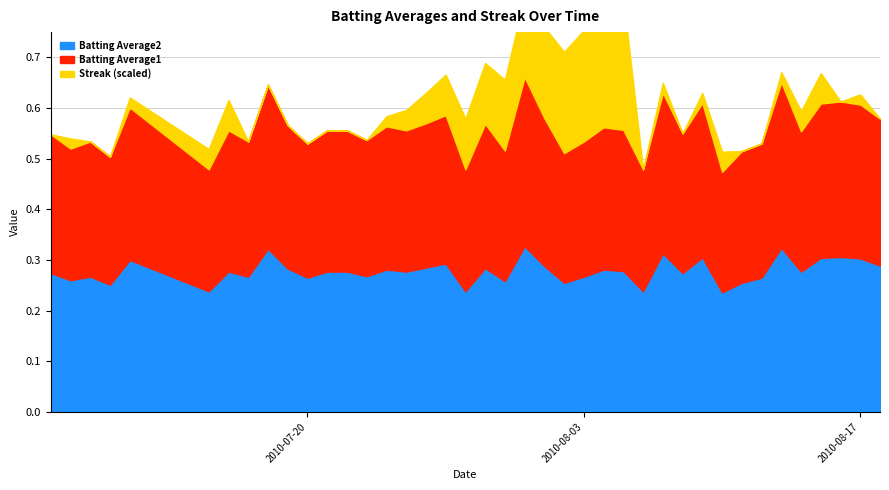

What is the sum of all Batting Average1 values?

11.2